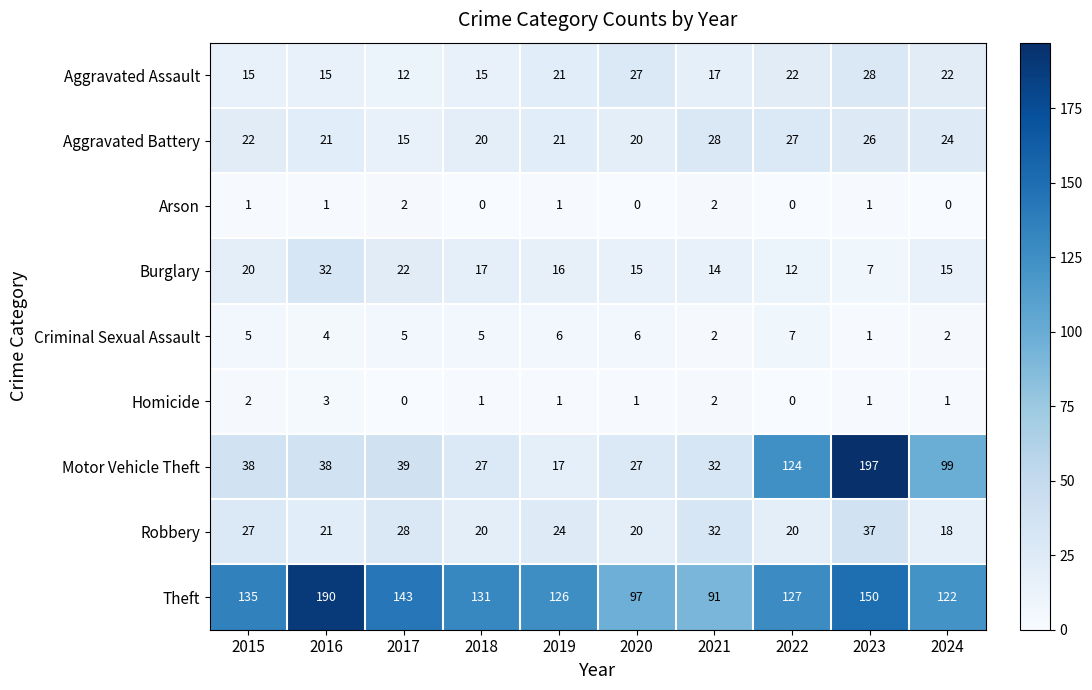

True or false: Criminal Sexual Assault has a value of 3 at 2024.

False